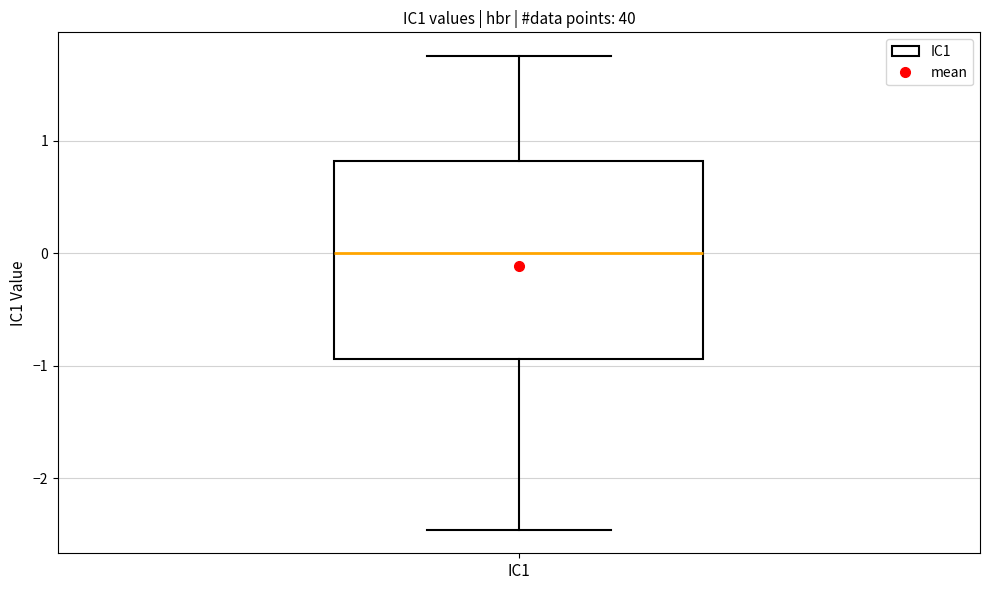

Read this box plot against the y-axis: the position of the median line, the range covered by the box, and the ends of both whiskers. The values are not printed on the chart, so give them approximately, as read against the axis.

median 0.0, box -0.9 to 0.8, whiskers -2.5 to 1.8